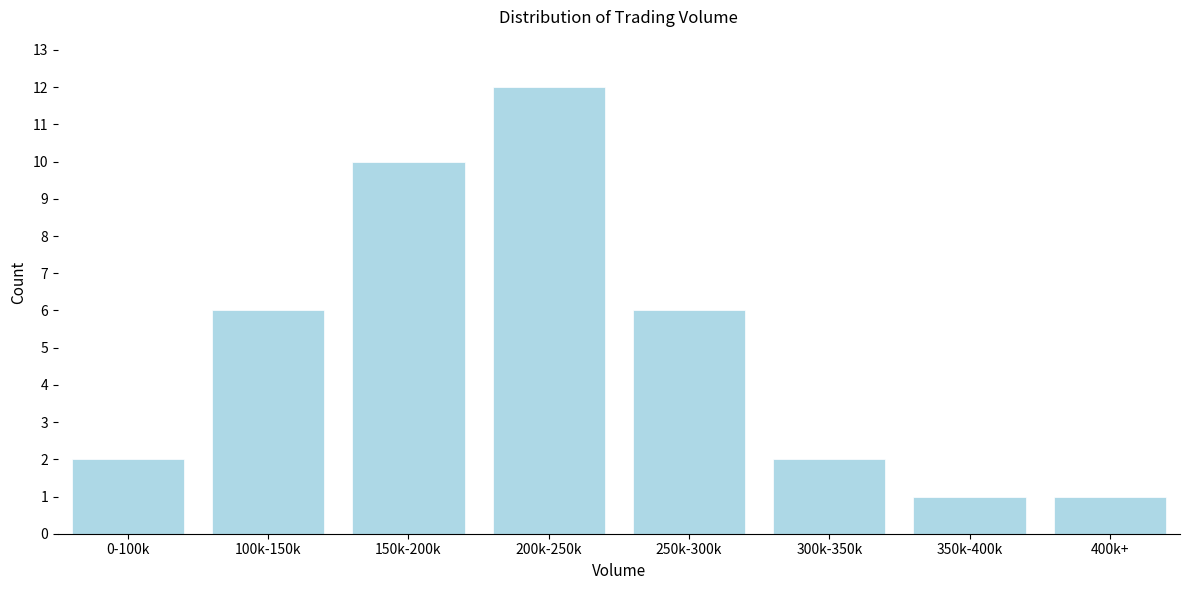

Reading left to right, extract all data points from this chart.

2	6	10	12	6	2	1	1